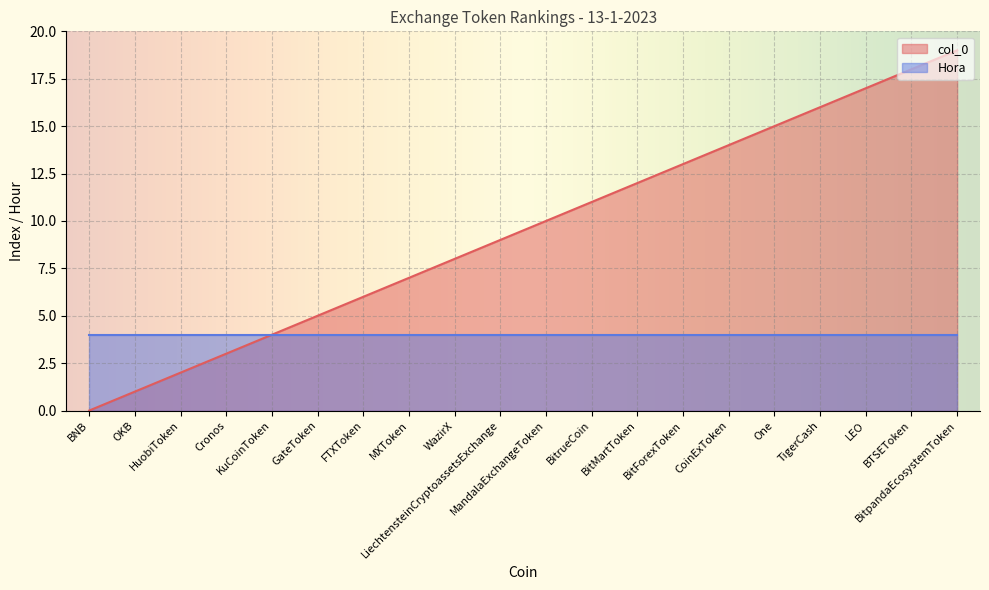

Rank the categories by value from highest to lowest.

BitpandaEcosystemToken, BTSEToken, LEO, TigerCash, One, CoinExToken, BitForexToken, BitMartToken, BitrueCoin, MandalaExchangeToken, LiechtensteinCryptoassetsExchange, WazirX, MXToken, FTXToken, GateToken, KuCoinToken, Cronos, HuobiToken, OKB, BNB